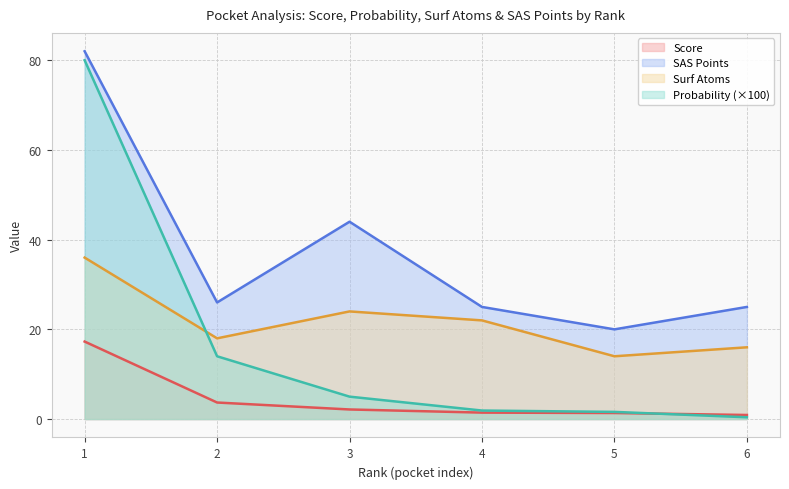

Reading right to left, transcribe all the data shown in this chart.

score: 6=0.9	5=1.4	4=1.4	3=2.1	2=3.7	1=17.3
probability: 6=0.4	5=1.6	4=1.9	3=5.0	2=14.0	1=80.0
surf_atoms: 6=16.0	5=14.0	4=22.0	3=24.0	2=18.0	1=36.0
sas_points: 6=25.0	5=20.0	4=25.0	3=44.0	2=26.0	1=82.0